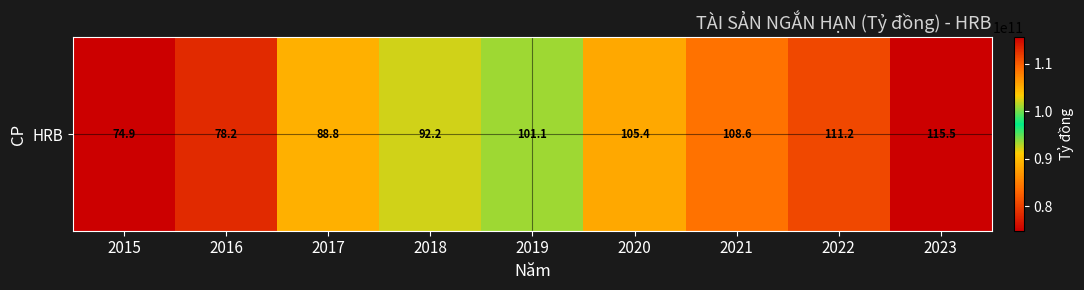

Which label corresponds to the smallest value in the chart?

2015